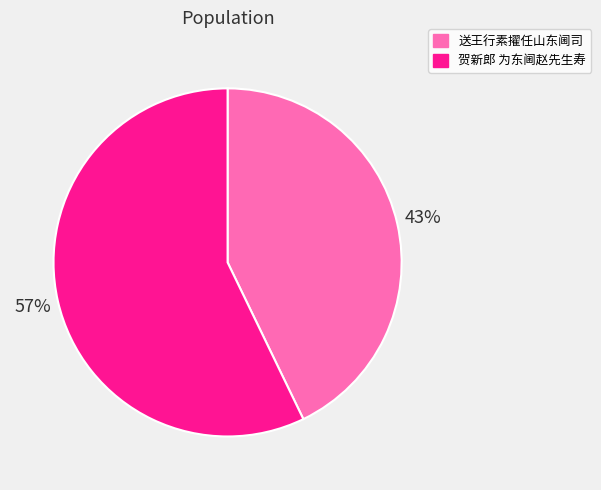

Between 贺新郎 为东阃赵先生寿 and 送王行素擢任山东阃司, which is larger?

贺新郎 为东阃赵先生寿